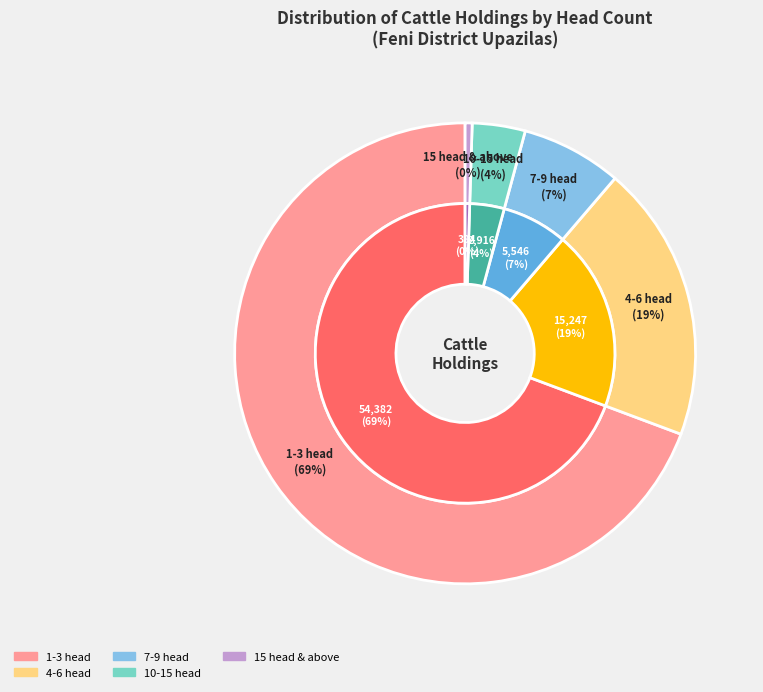

To the nearest percent, what portion does 4-6 head represent?

19%